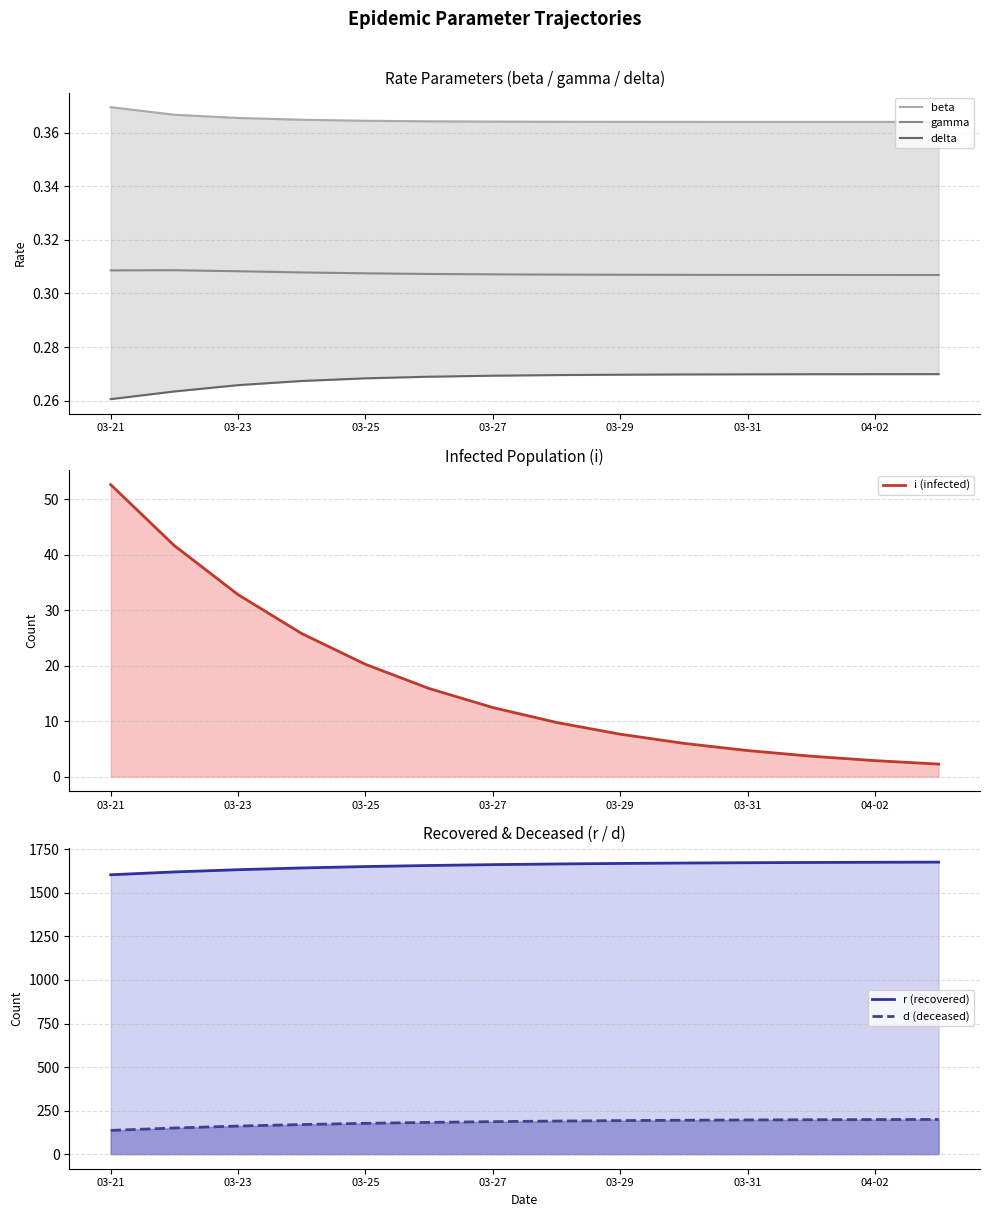

What position from the left is 03-27?

4